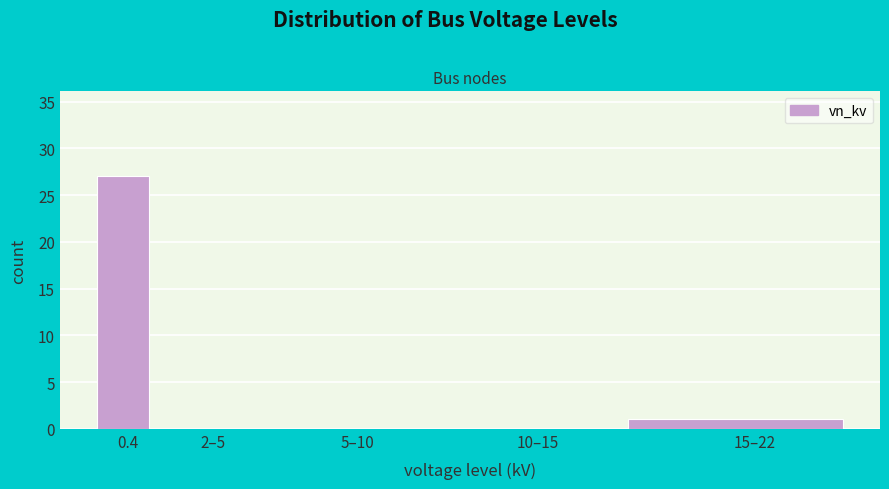

Reading right to left, what are all the values shown in this chart?

15–22=1	10–15=0	5–10=0	2–5=0	0.4=27